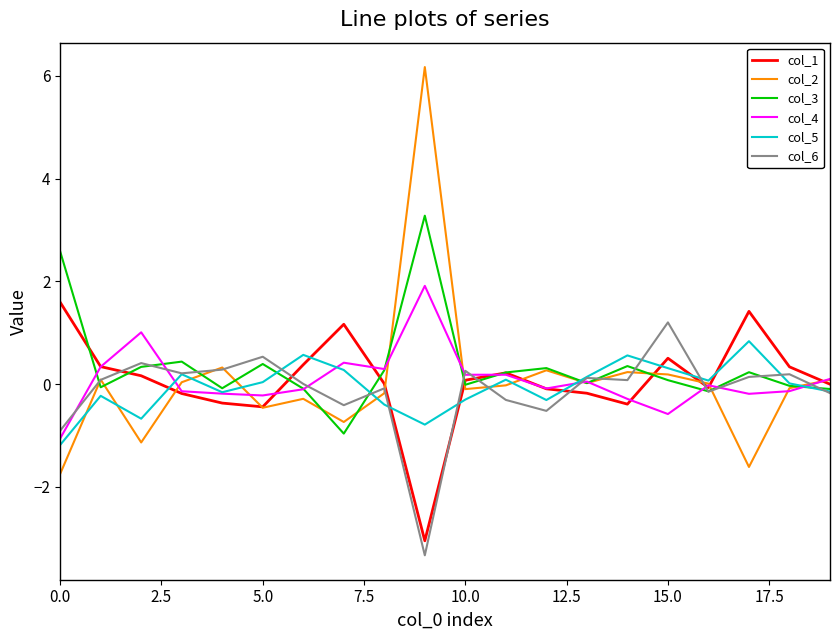

What is the greatest value displayed?

6.2